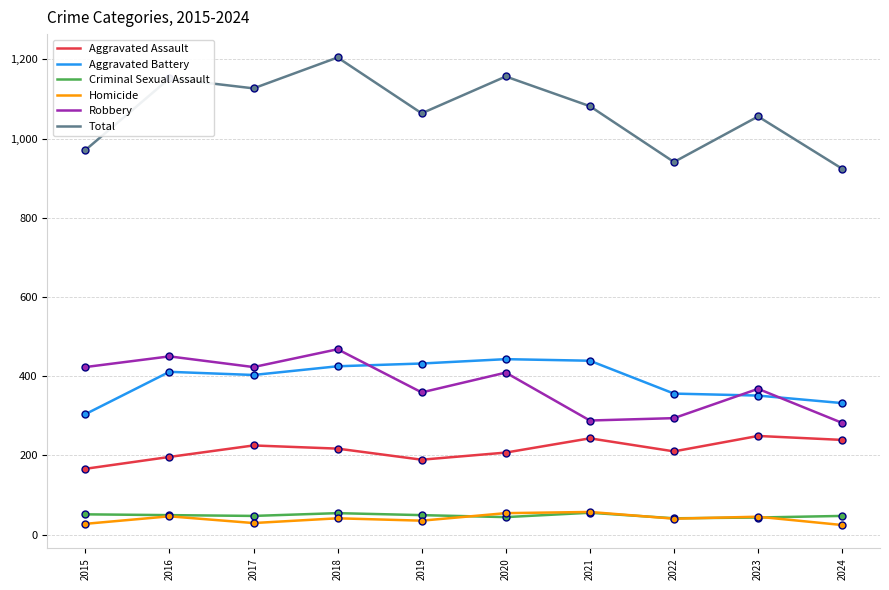

Is the value of Robbery at 2018 greater than the value of Homicide at 2016?

Yes